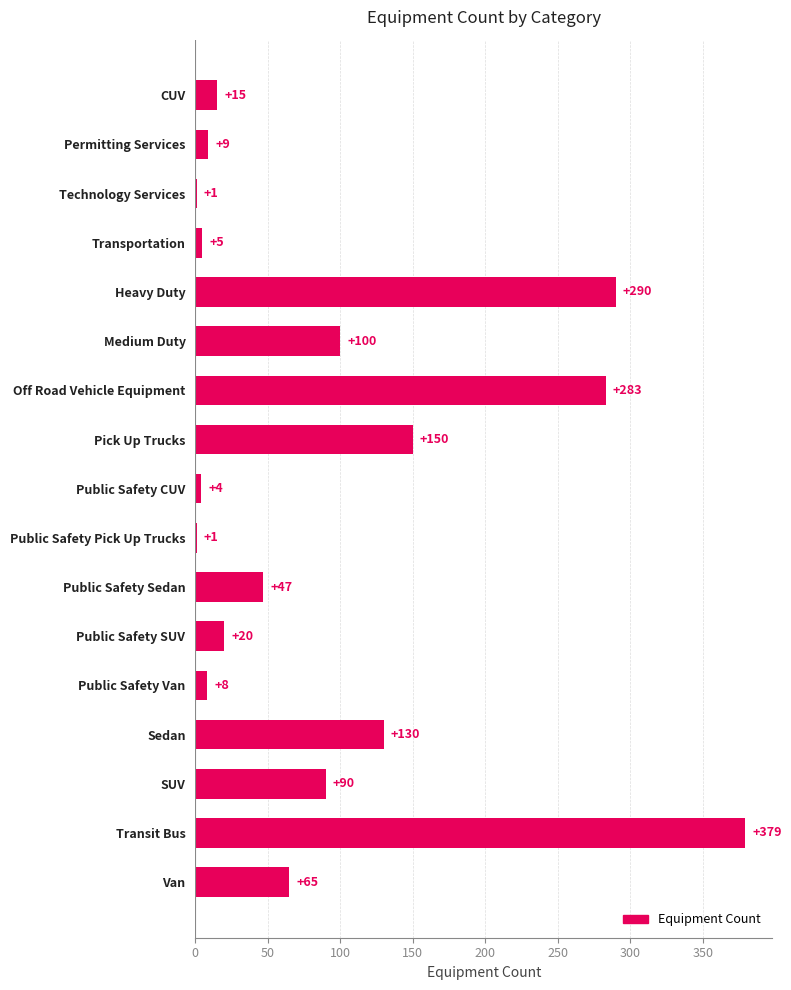

Reading bottom to top, transcribe all the data shown in this chart.

Van=65	Transit Bus=379	SUV=90	Sedan=130	Public Safety Van=8	Public Safety SUV=20	Public Safety Sedan=47	Public Safety Pick Up Trucks=1	Public Safety CUV=4	Pick Up Trucks=150	Off Road Vehicle Equipment=283	Medium Duty=100	Heavy Duty=290	Transportation=5	Technology Services=1	Permitting Services=9	CUV=15